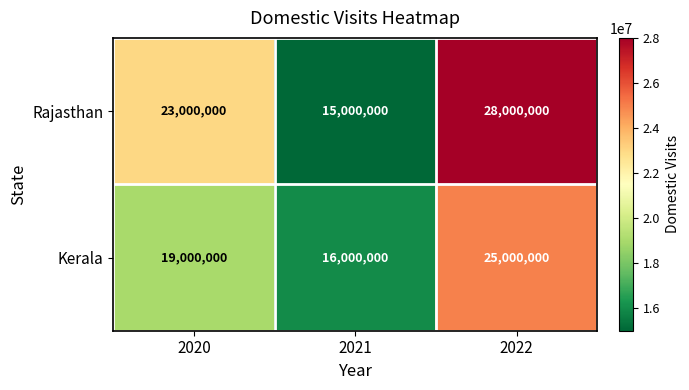

Which series changed the most between 2020 and 2021?

Rajasthan